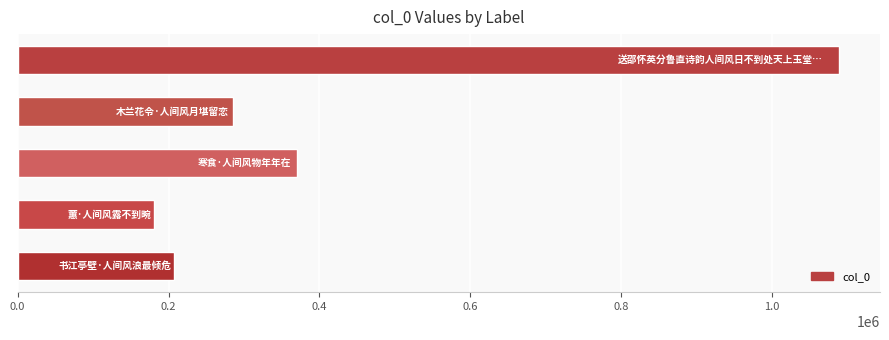

What is the value of the 5th bar from the top?

207480